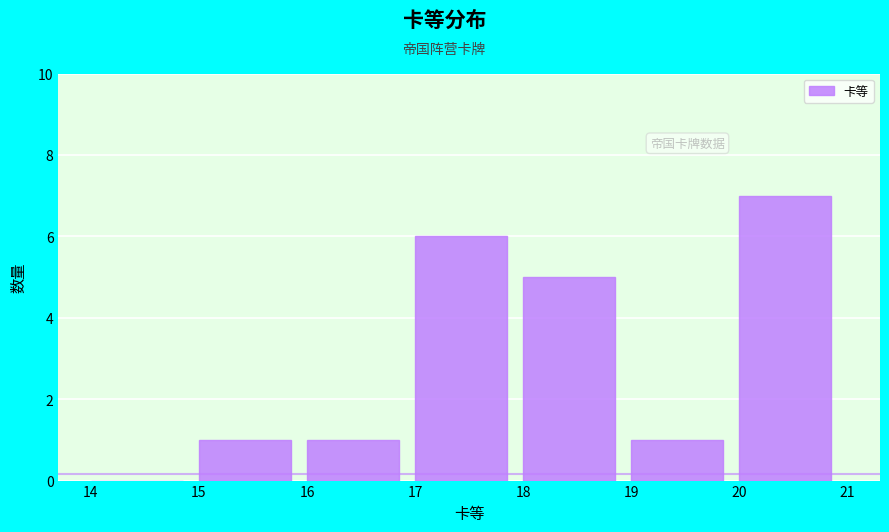

Which range on the x-axis has the tallest bar?

20 to 21